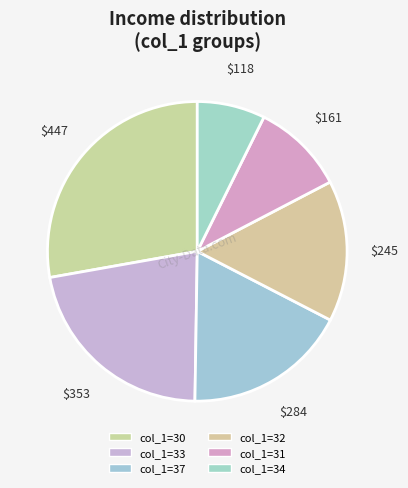

Is there a majority slice in this chart?

No